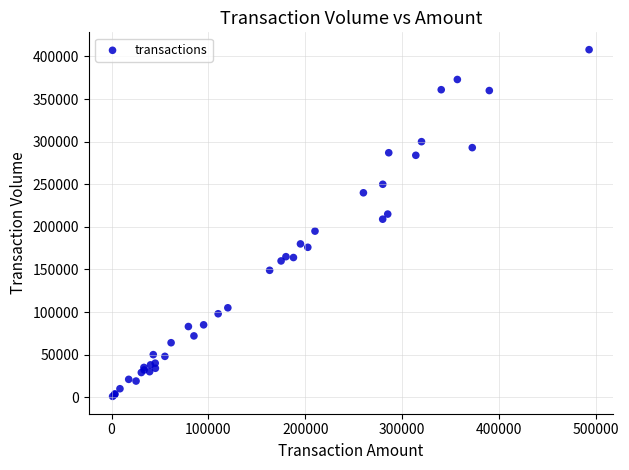

What Y value in the scatter plot is closest to 204500?

209000